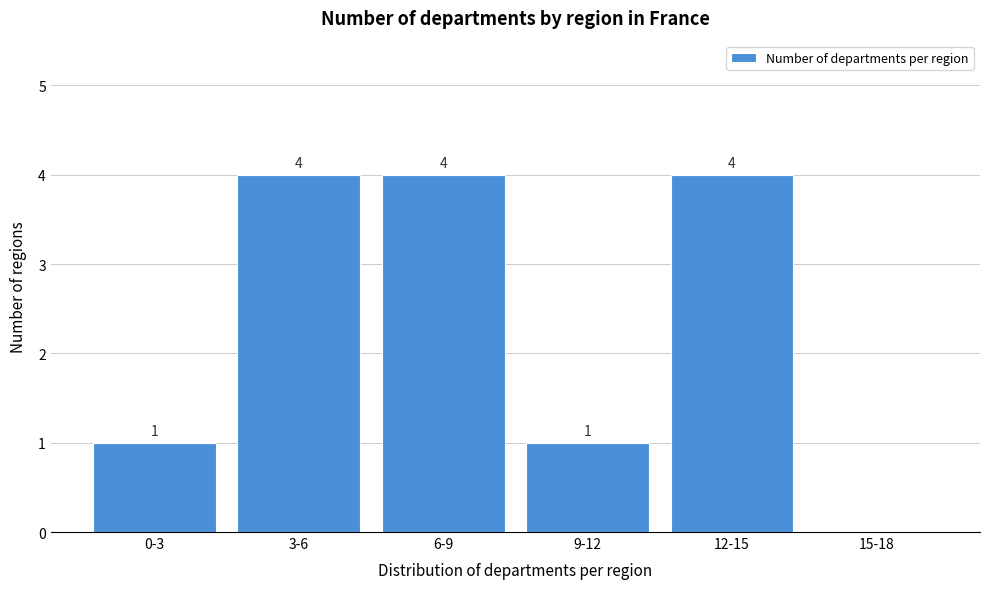

Reading left to right, transcribe all the data shown in this chart.

0-3=1	3-6=4	6-9=4	9-12=1	12-15=4	15-18=0